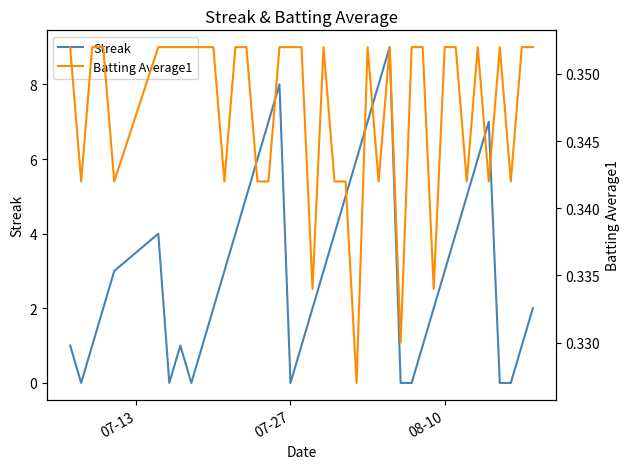

What is the highest value of the Streak series?

9